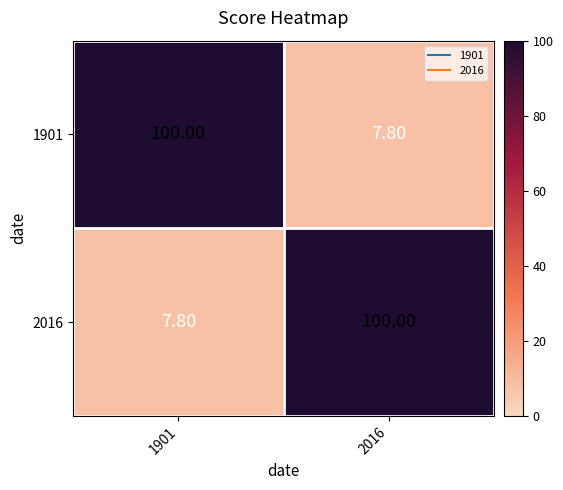

What is the total value across all series at 1901?

107.8